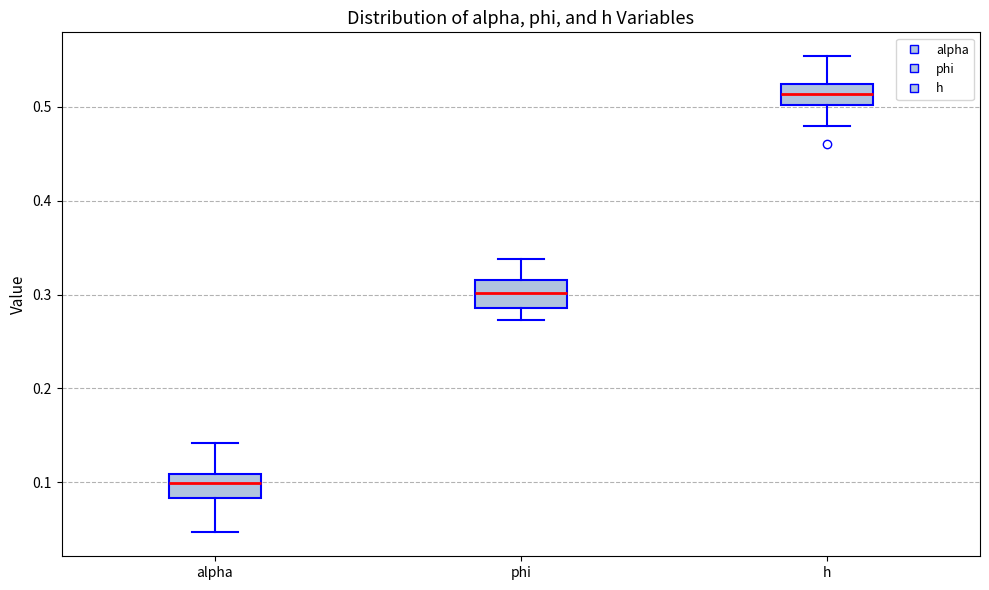

Where does the median line of the box for phi sit on the y-axis? The values are not printed on the chart, so give them approximately, as read against the axis.

0.30